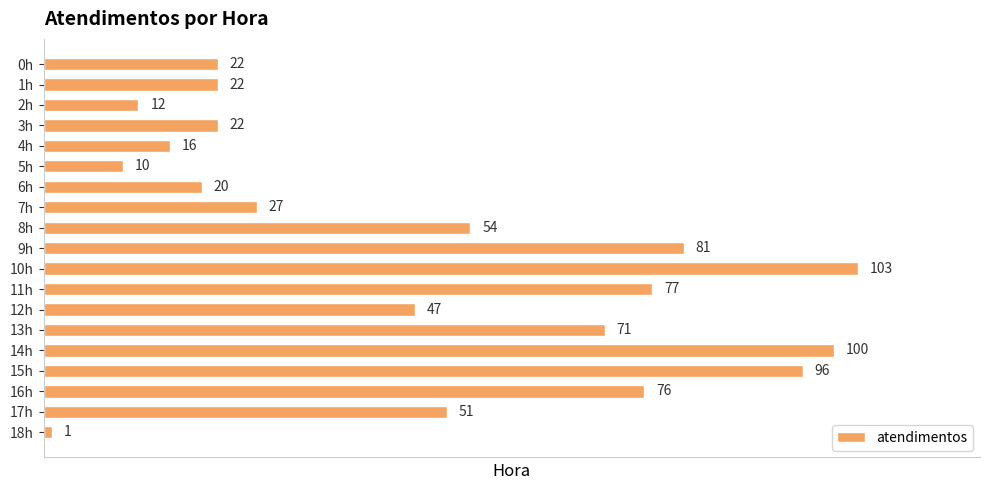

How many categories are shown in the chart?

19